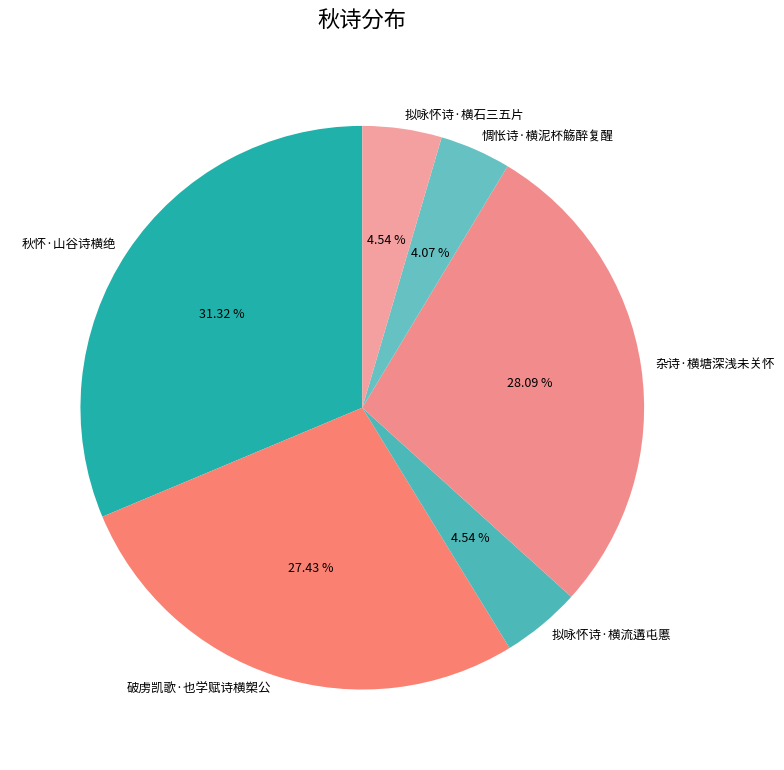

Combined, what portion of the pie is 拟咏怀诗·横石三五片 and 破虏凯歌·也学赋诗横槊公?

32.0%